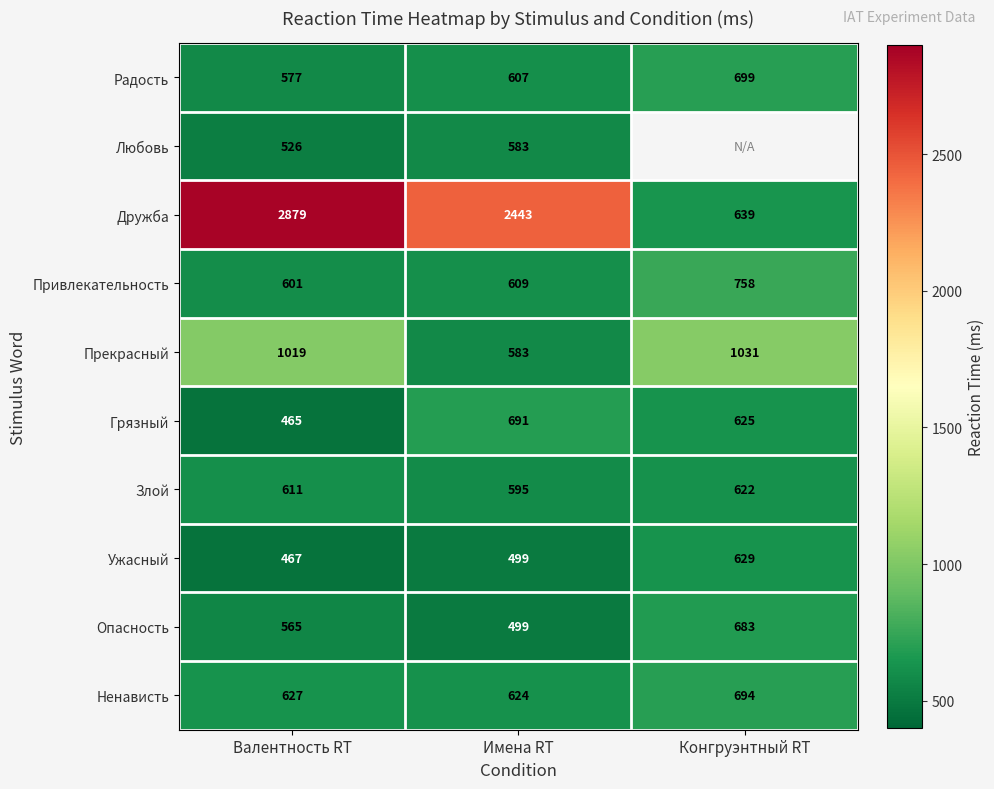

Where is Злой nearest to the value 608?

Валентность RT